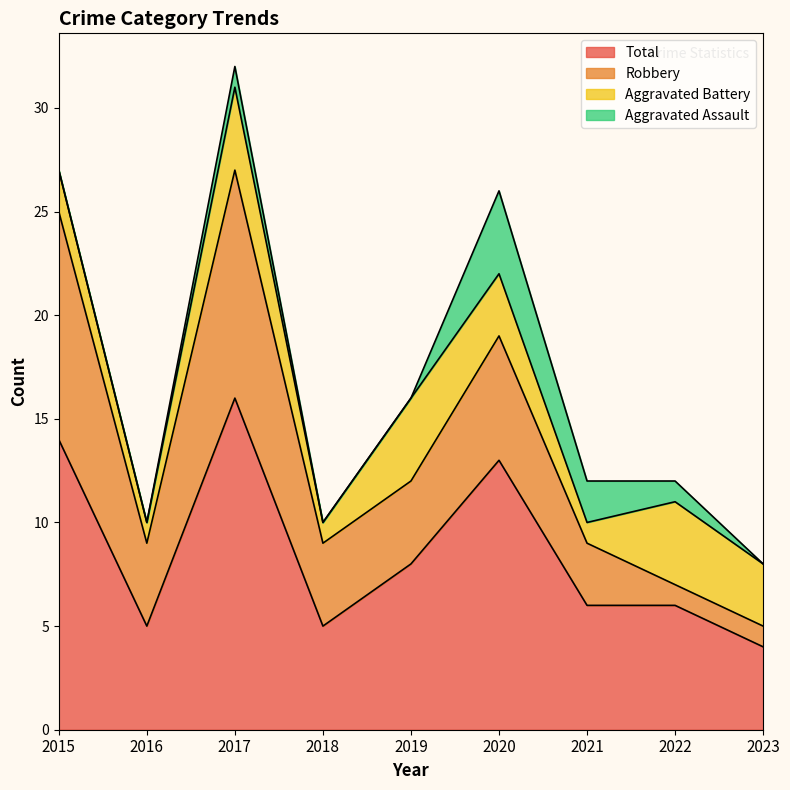

At which category is the sum across all series the highest?

2017